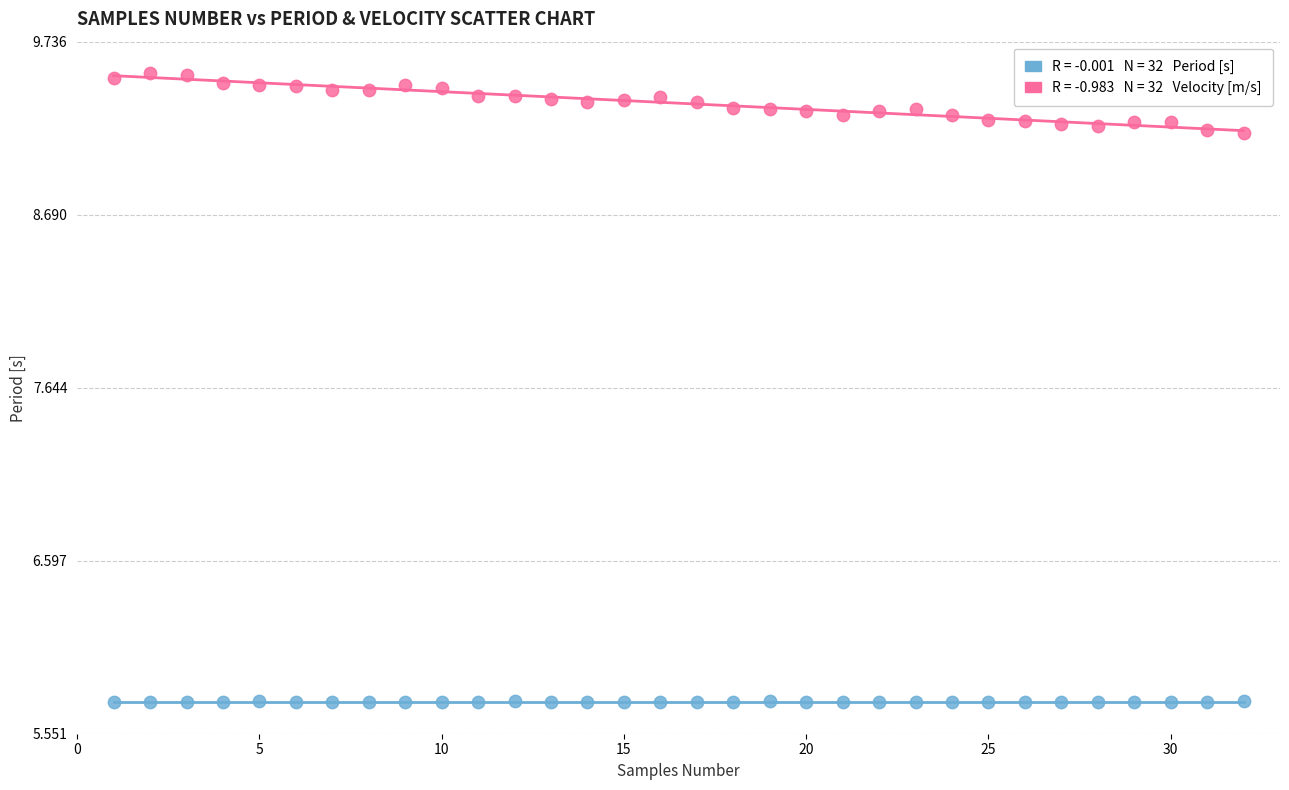

Across all data points, what is the range of Y values (max minus min)?

3.8